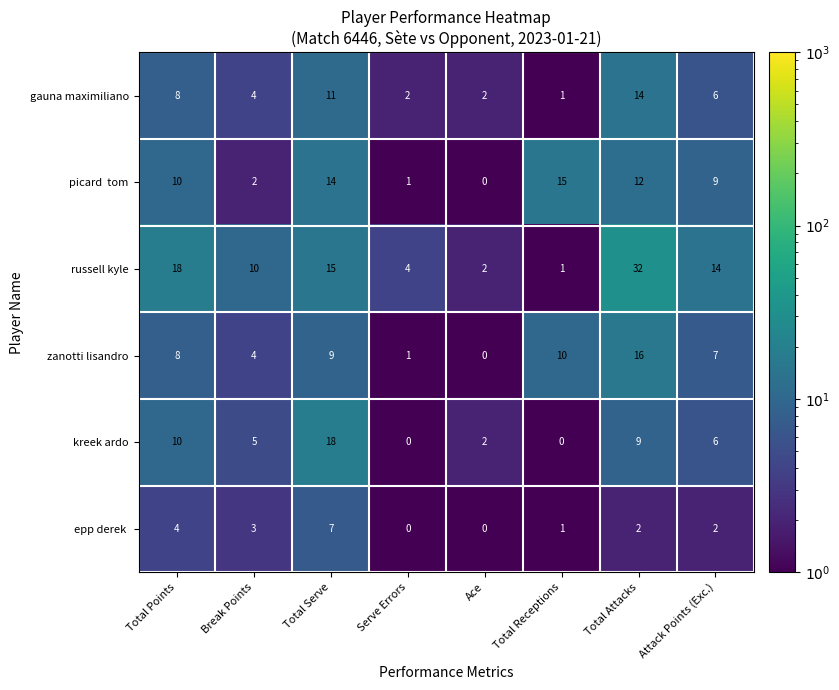

What is the highest value of the gauna maximiliano series?

14